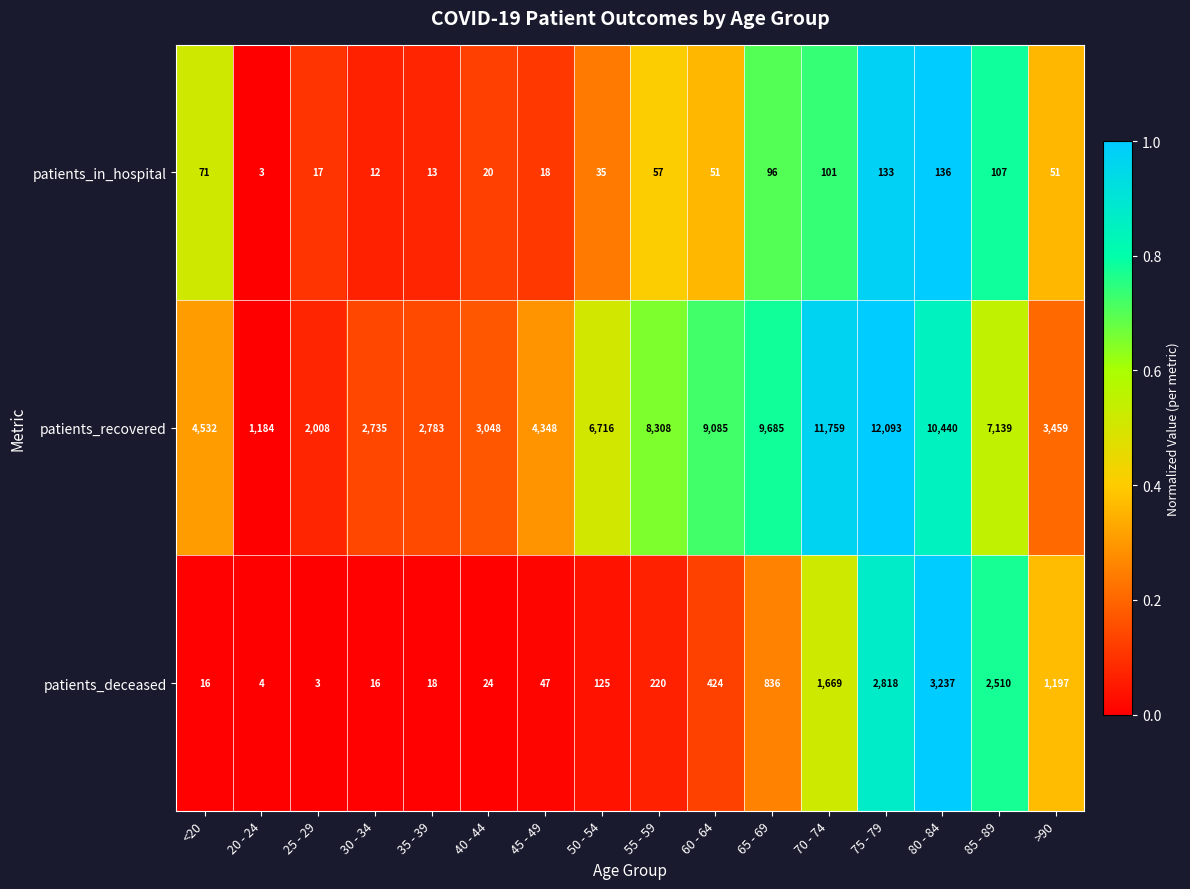

Which series has the largest range (max minus min)?

patients_recovered